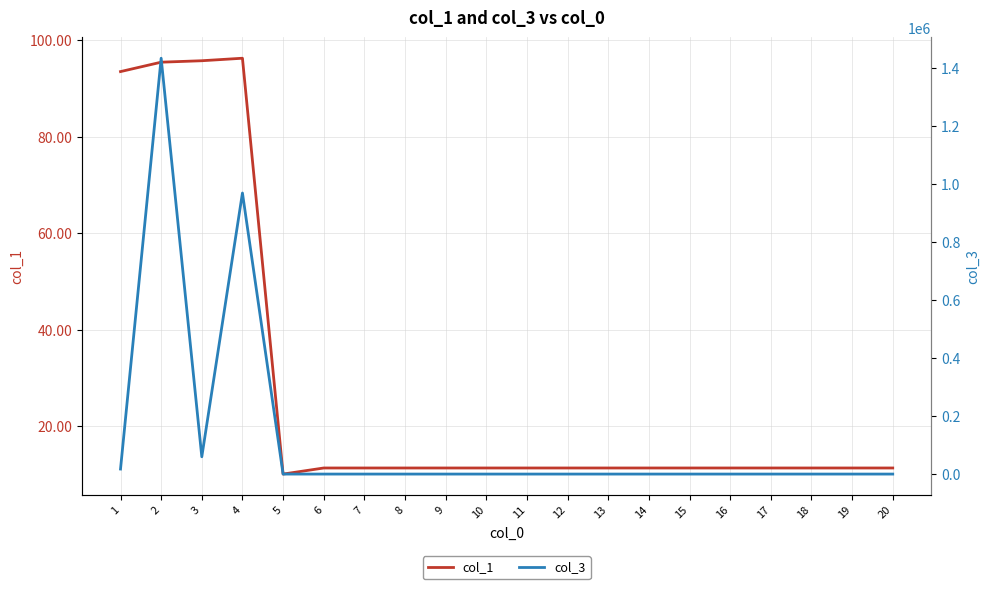

Between 17 and 18, which is larger?

17